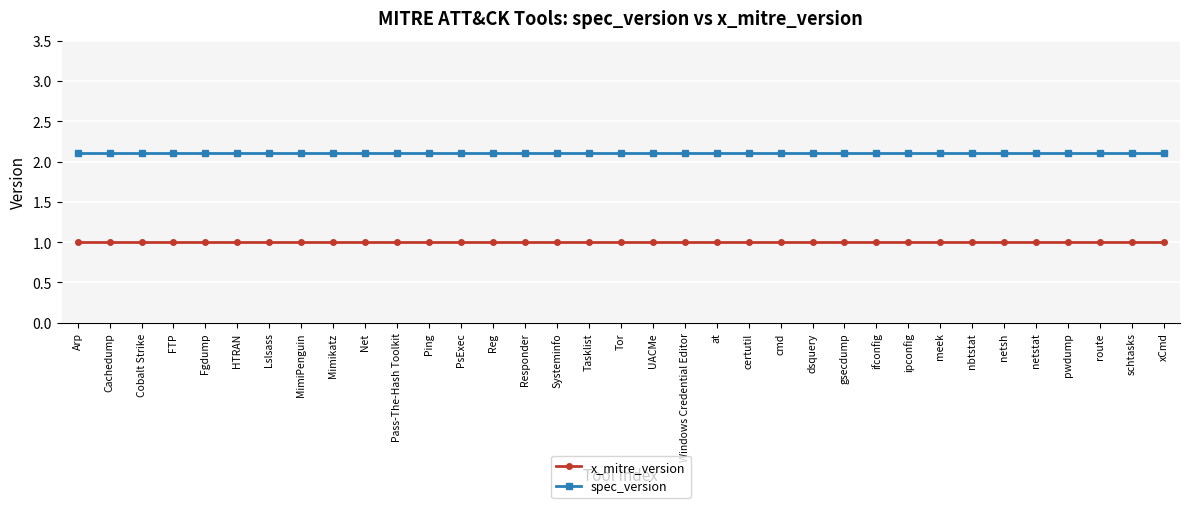

List the series in order of their overall mean, lowest first.

x_mitre_version, spec_version